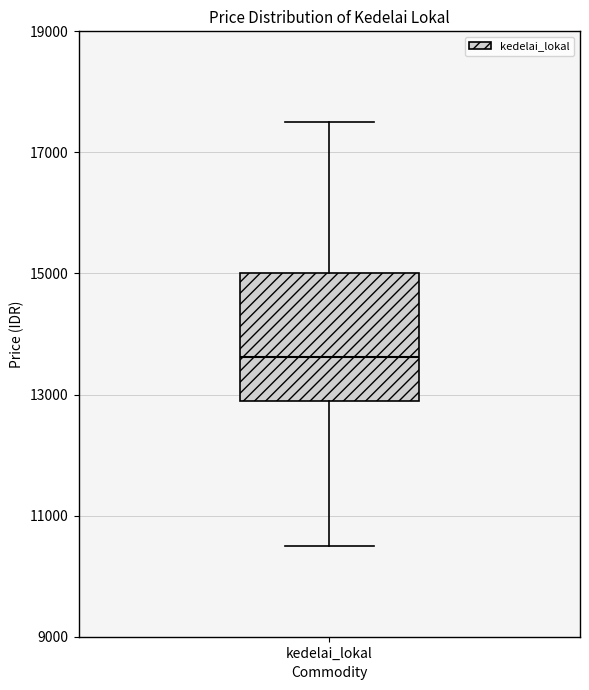

Transcribe this box plot: give where the median line is, the range the box spans, and where the two whiskers end, as read against the y-axis. The values are not printed on the chart, so give them approximately, as read against the axis.

median 13600, box 12800 to 15000, whiskers 10600 to 17600